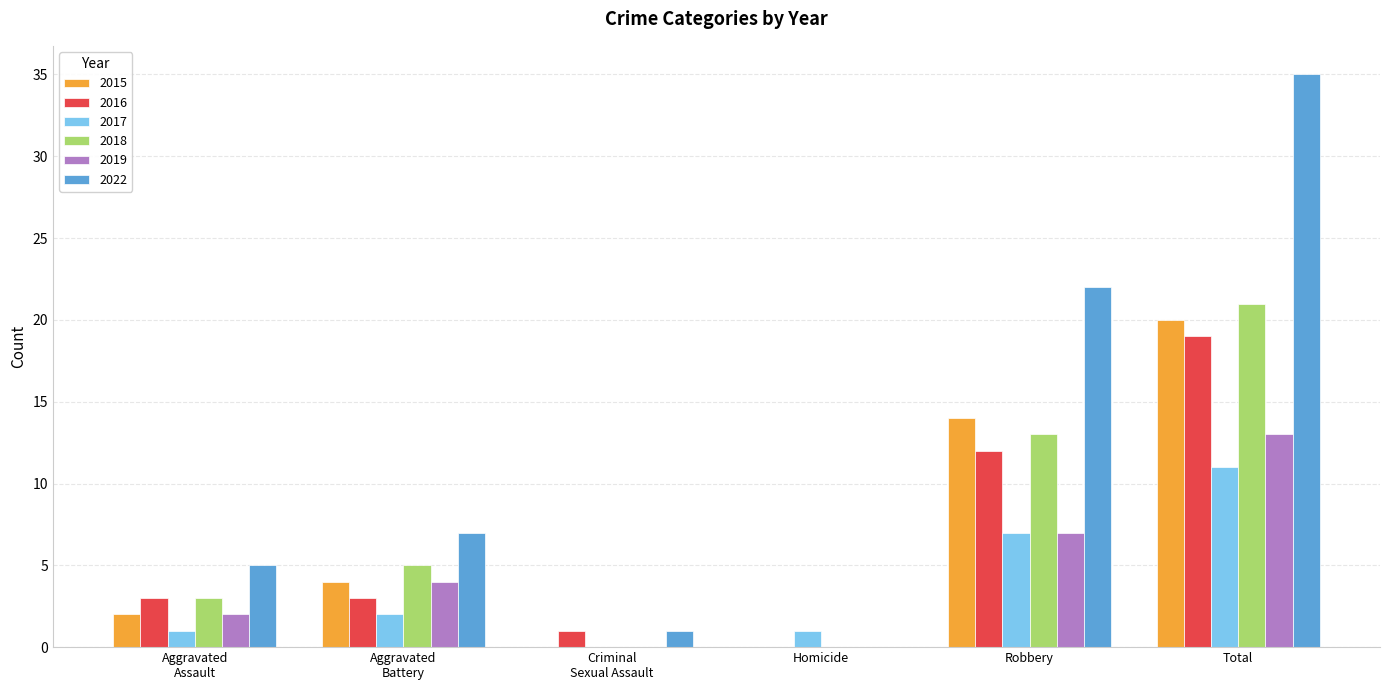

How many groups of bars are there?

6